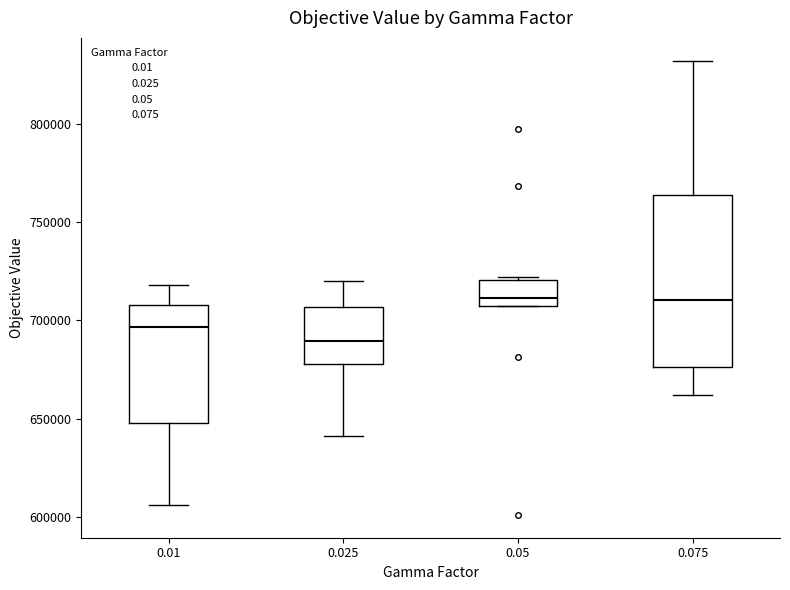

Where does the median line of the box at x = 0.05 sit on the y-axis? The values are not printed on the chart, so give them approximately, as read against the axis.

710000